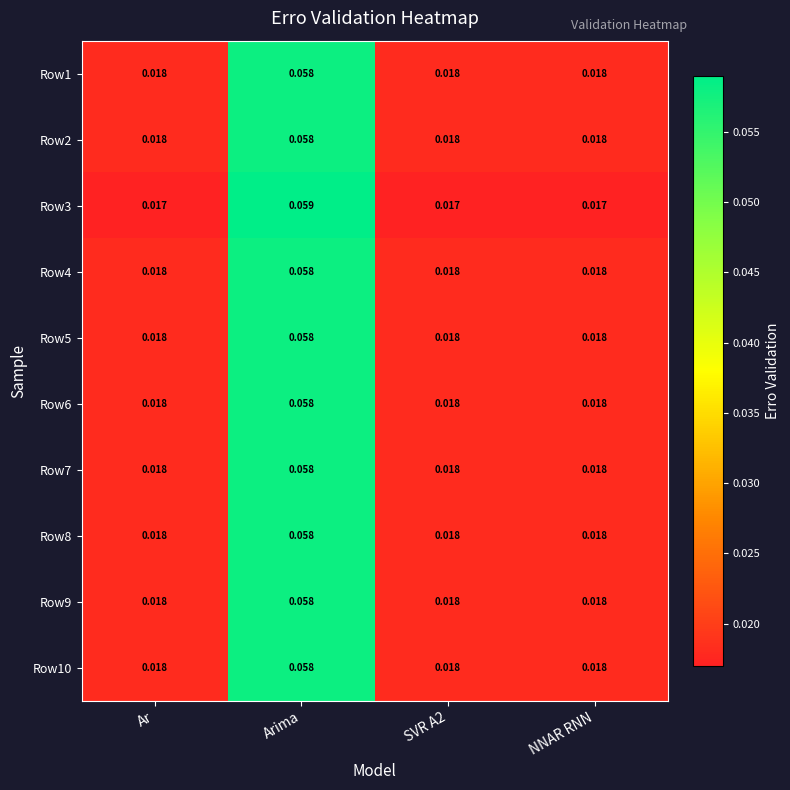

Which category has the highest value in the Row10 series?

Arima